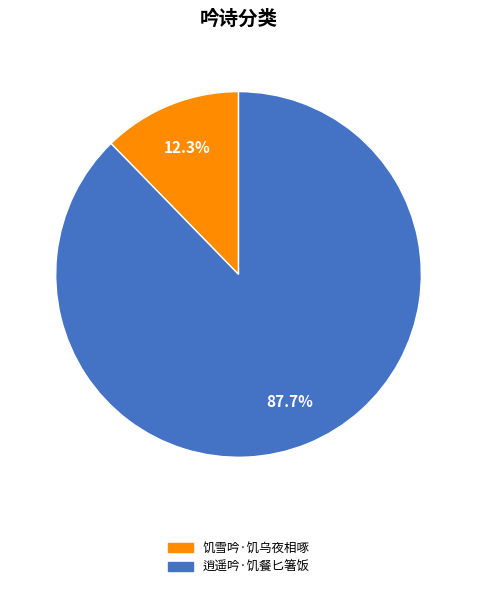

What portion of the pie excludes 饥雪吟·饥乌夜相啄?

87.7%